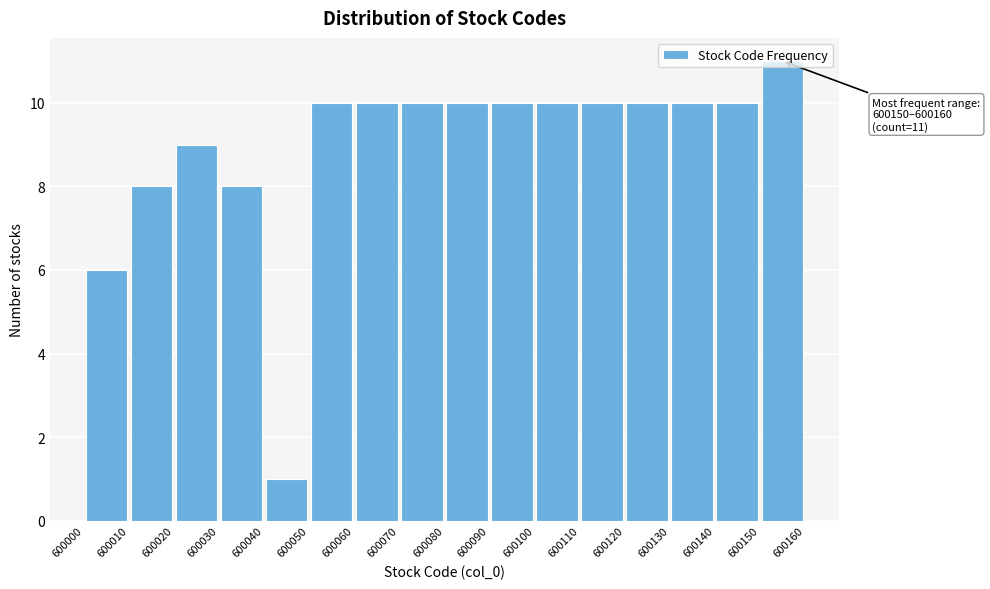

Which range on the x-axis has the tallest bar?

600150 to 600160